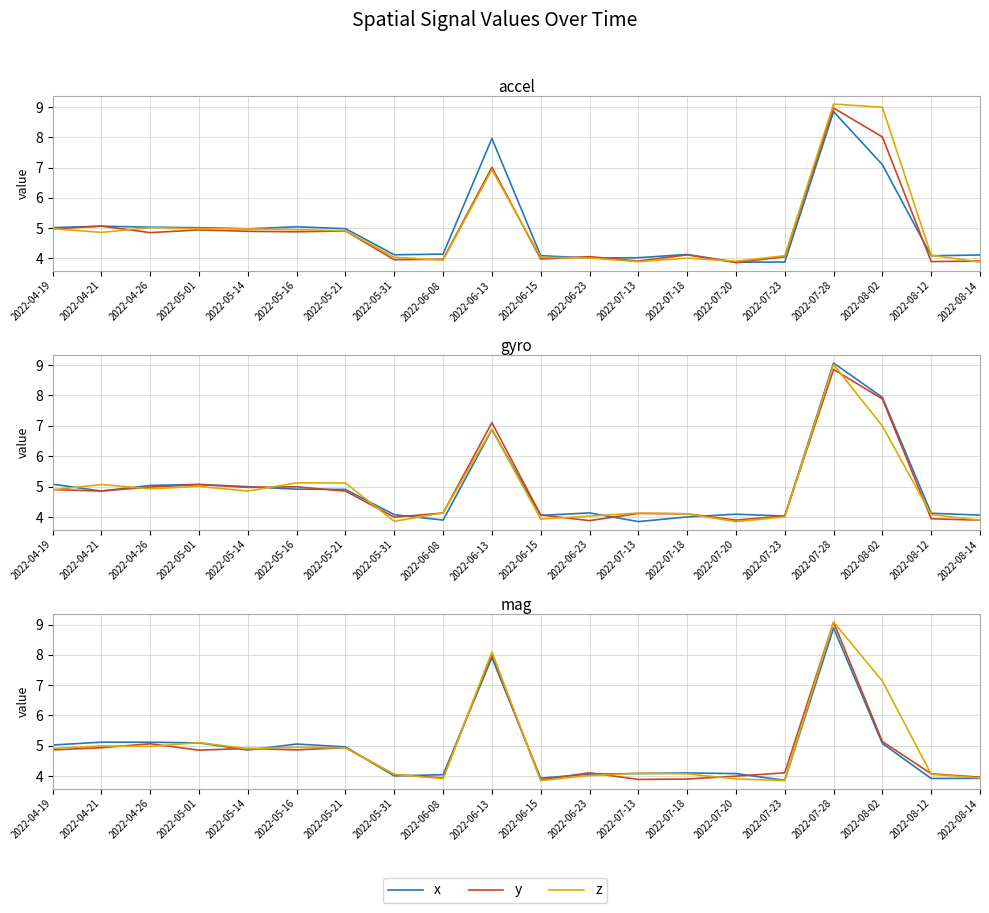

How many interior local valleys does the y series have?

5